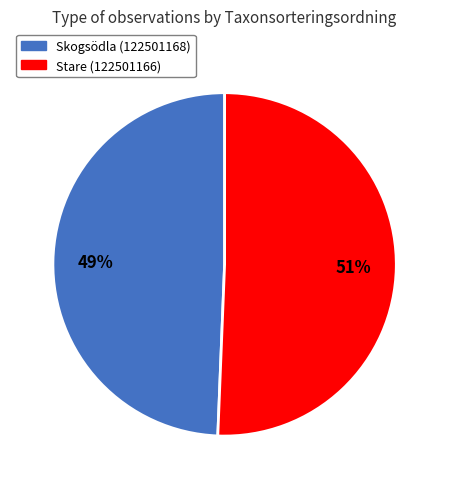

To the nearest percent, what portion does Stare (122501166) represent?

51%